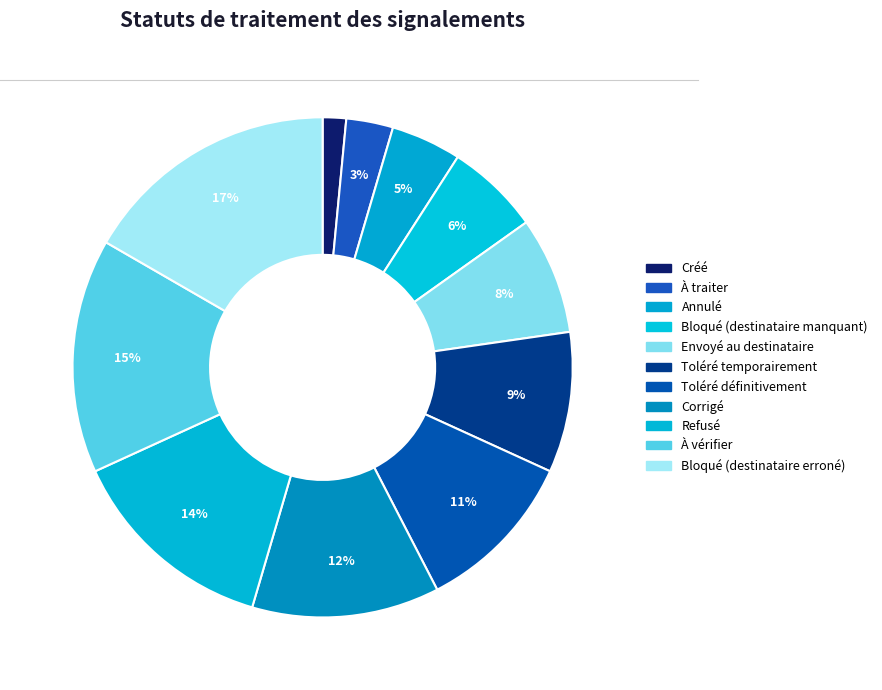

How many segments does this pie chart have?

11